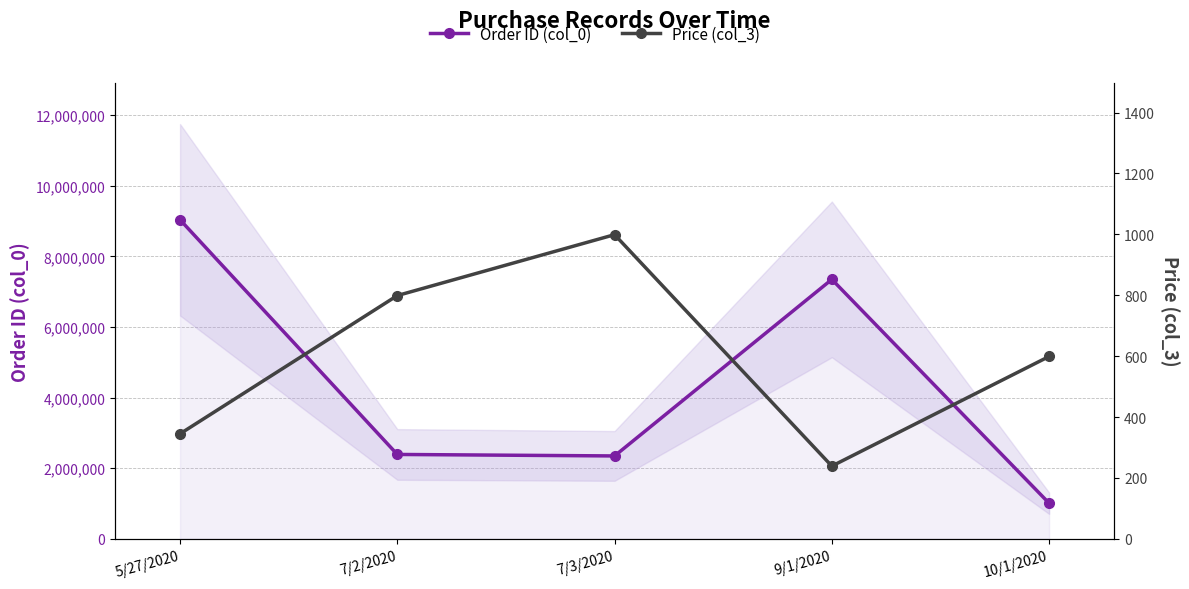

True or false: Price (col_3) has a value of 583 at 7/3/2020.

False